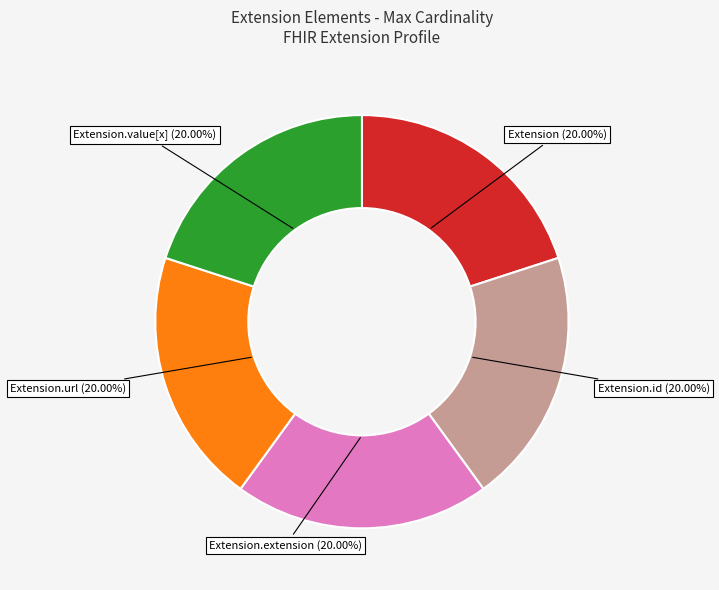

Is there any slice that represents more than half of the pie?

No